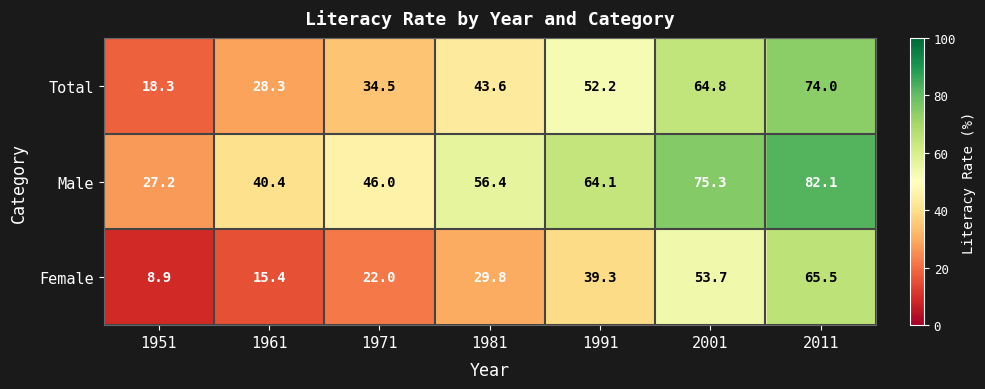

What value does the Female series have at 2011?

65.5